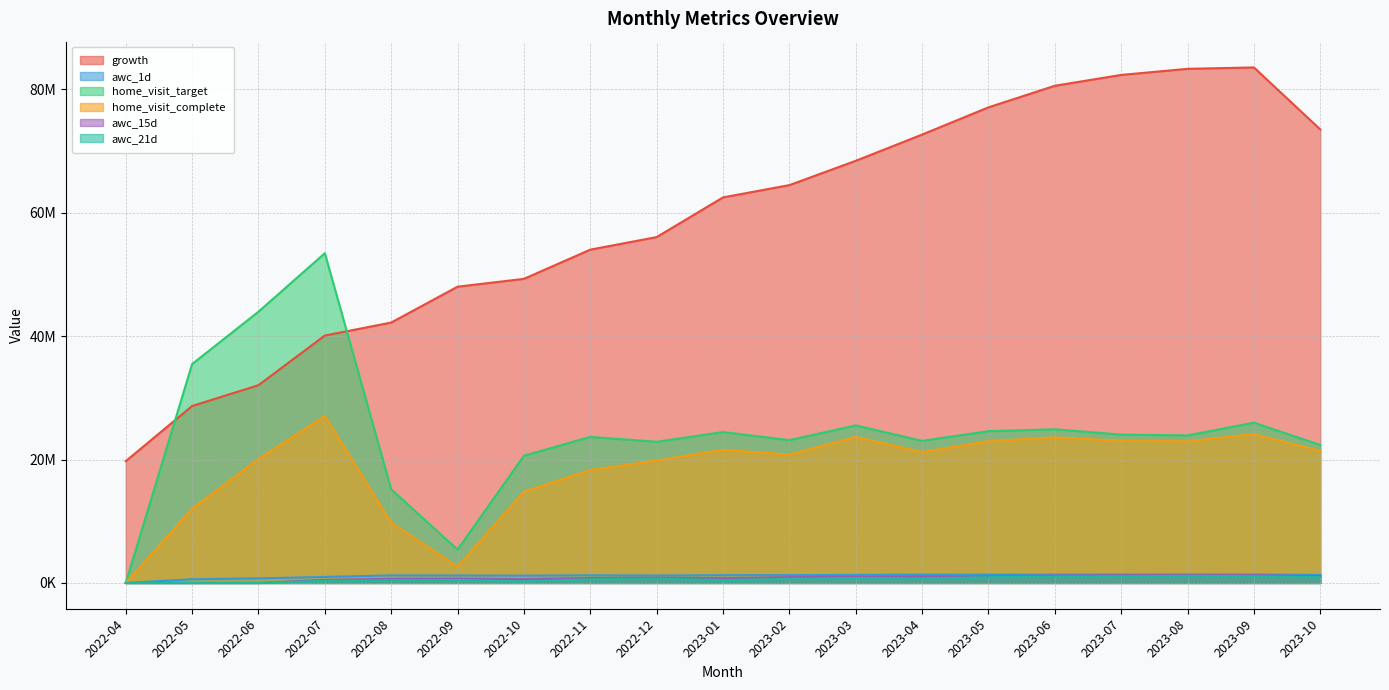

At which label is awc_15d closest to 635620?

2022-10